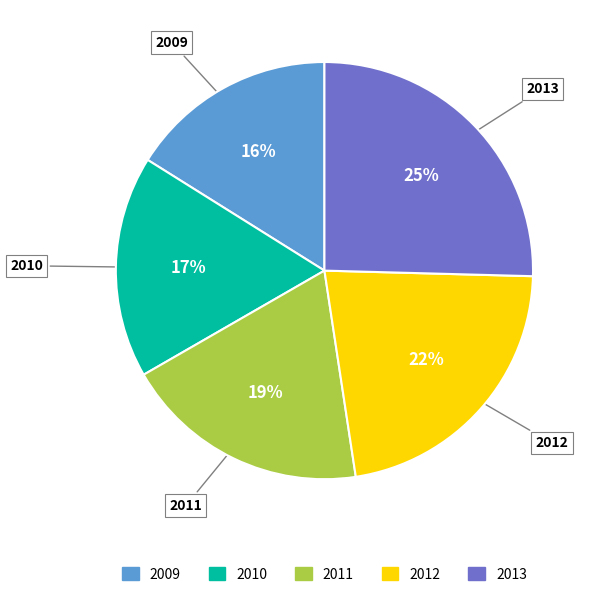

Is the sum of 2010 and 2012 greater than half?

No